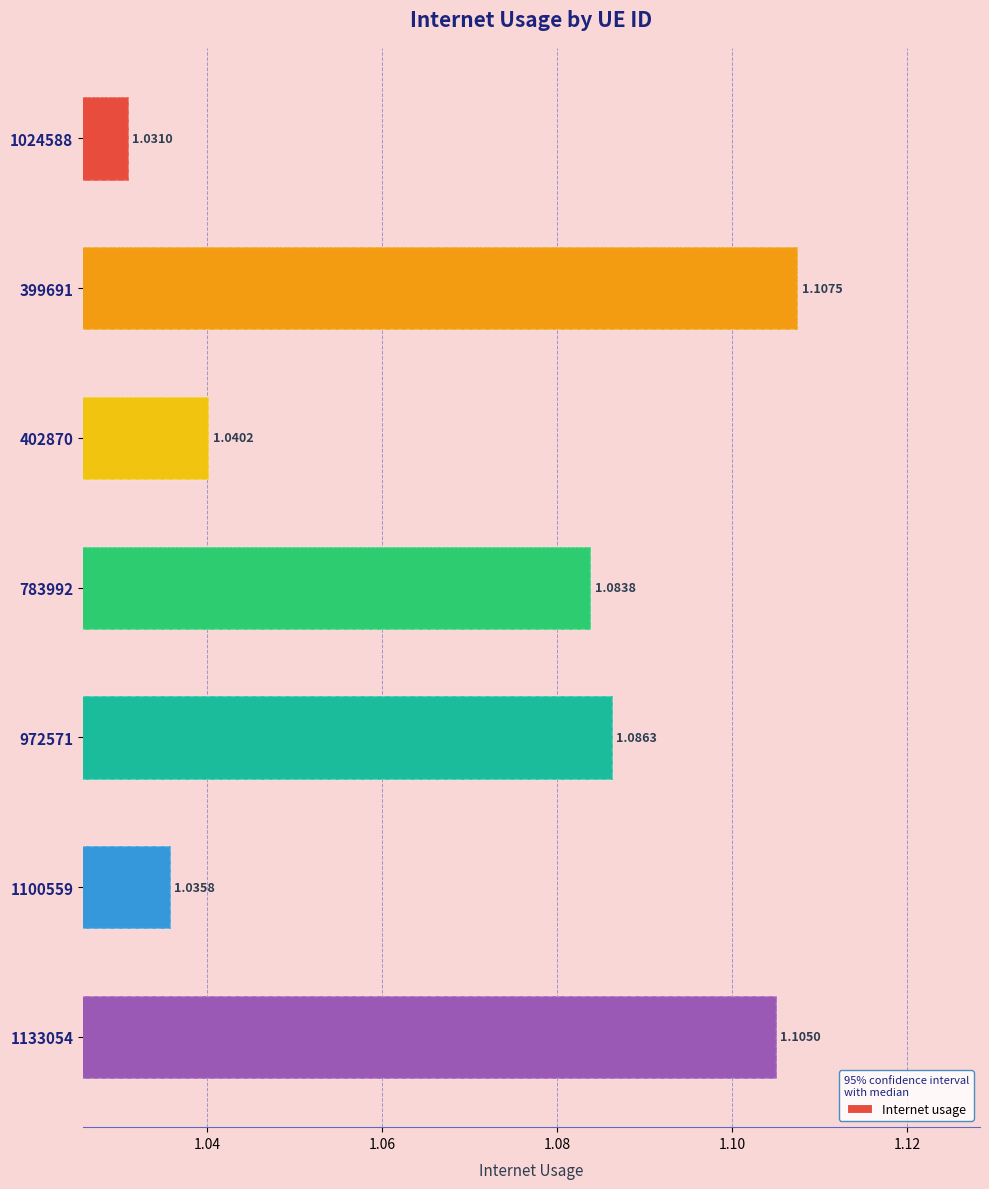

What is the minimum value shown in the chart?

1.0